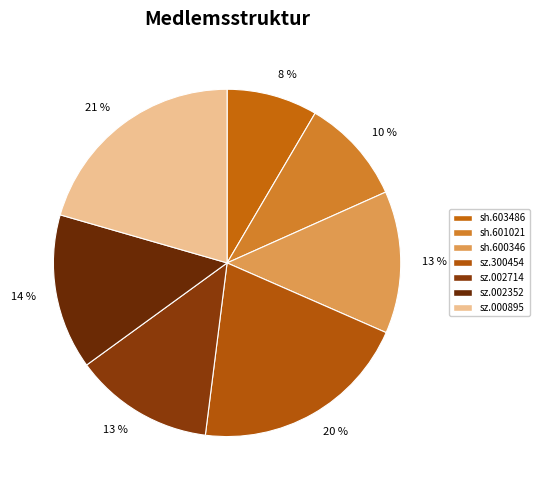

Does sh.601021 represent more than half of the total?

No